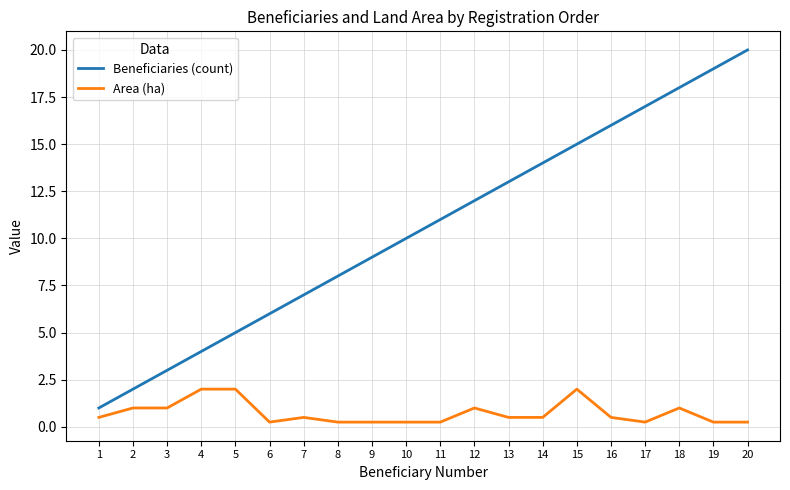

Which series has the widest spread of values?

Beneficiaries (count)